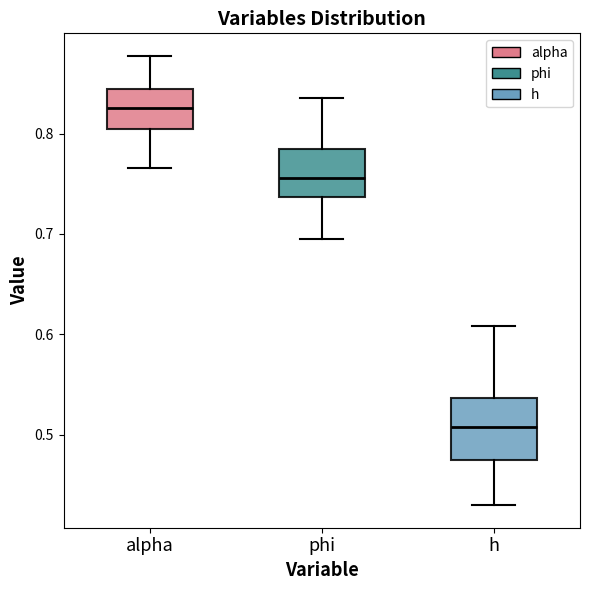

Reading left to right, transcribe this box plot: for each box, give where its median line is, the range the box spans, and where its two whiskers end, as read against the y-axis. The values are not printed on the chart, so give them approximately, as read against the axis.

alpha: median 0.83, box 0.80 to 0.84, whiskers 0.77 to 0.88
phi: median 0.76, box 0.74 to 0.78, whiskers 0.70 to 0.84
h: median 0.51, box 0.47 to 0.54, whiskers 0.43 to 0.61